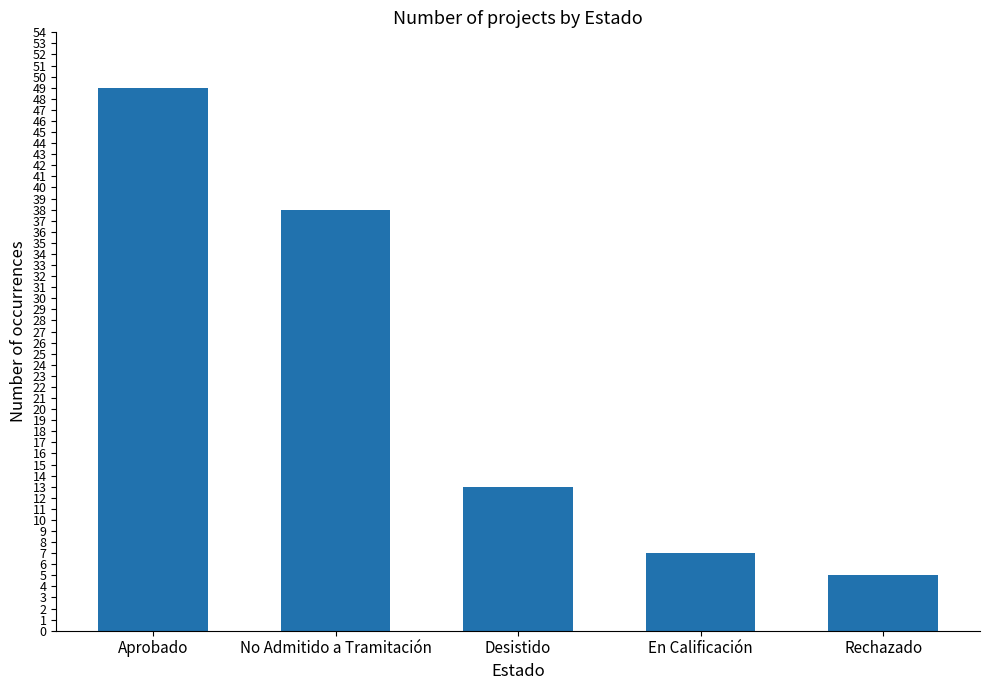

List the labels in order of value, smallest first.

Rechazado, En Calificación, Desistido, No Admitido a Tramitación, Aprobado